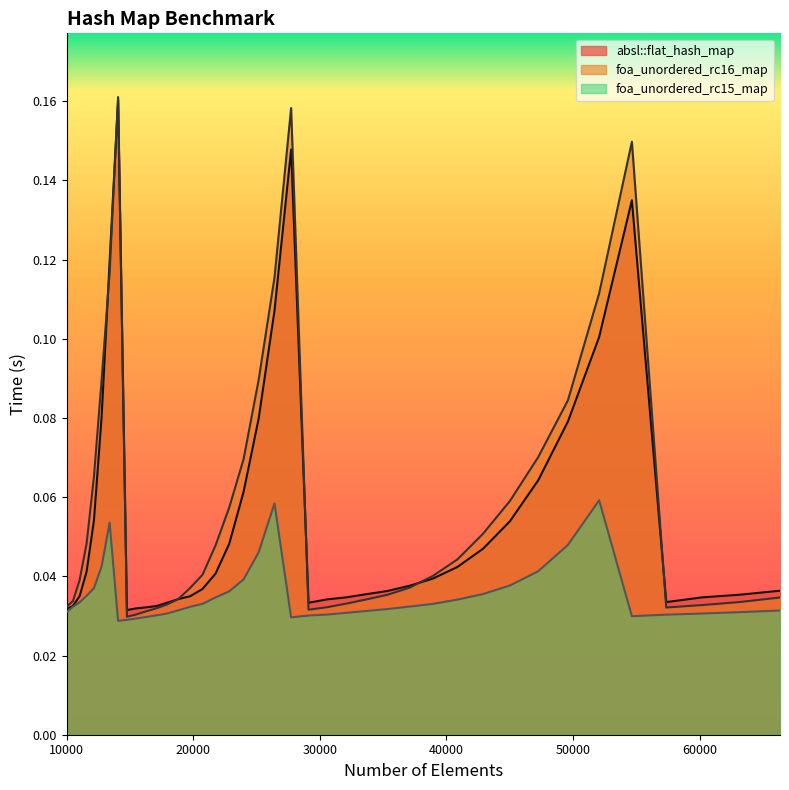

True or false: foa_unordered_rc15_map and foa_unordered_rc16_map intersect in this chart.

False